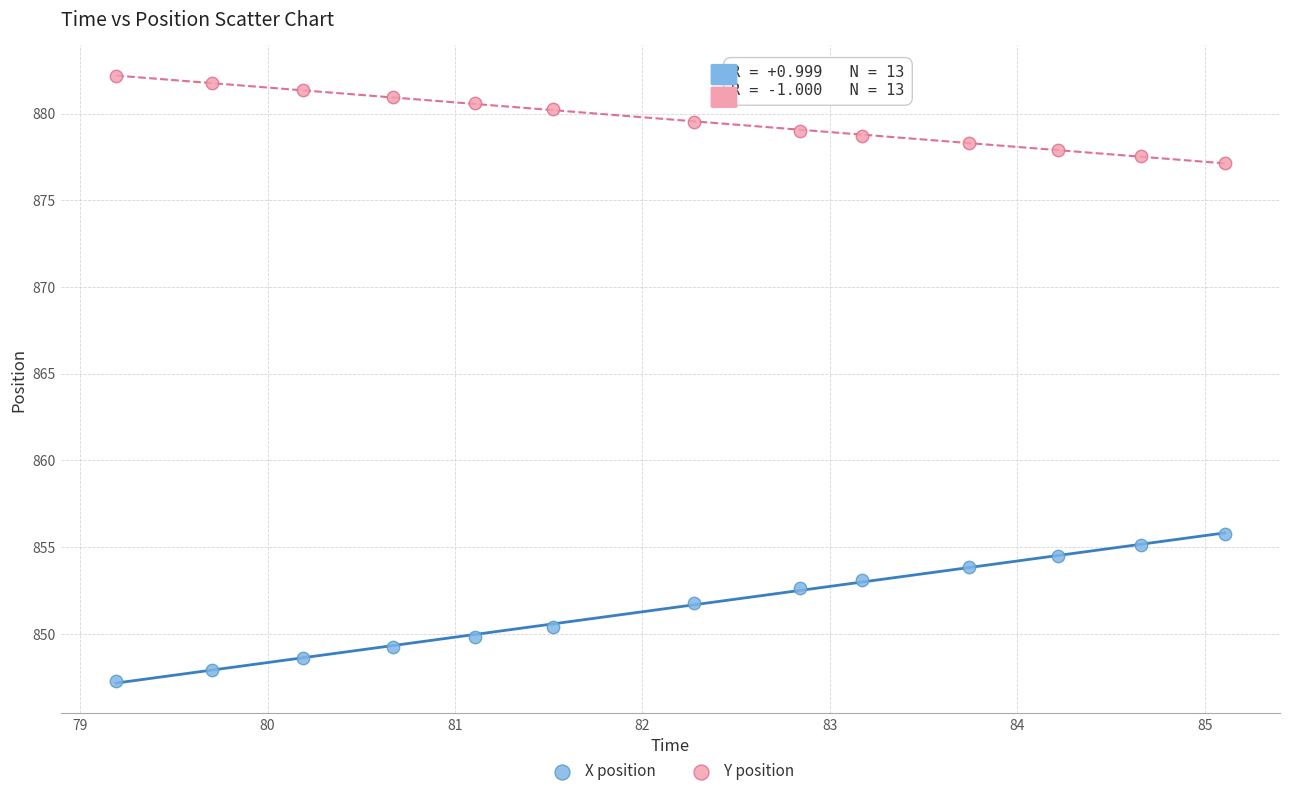

Which series reaches the maximum Y coordinate?

Y position